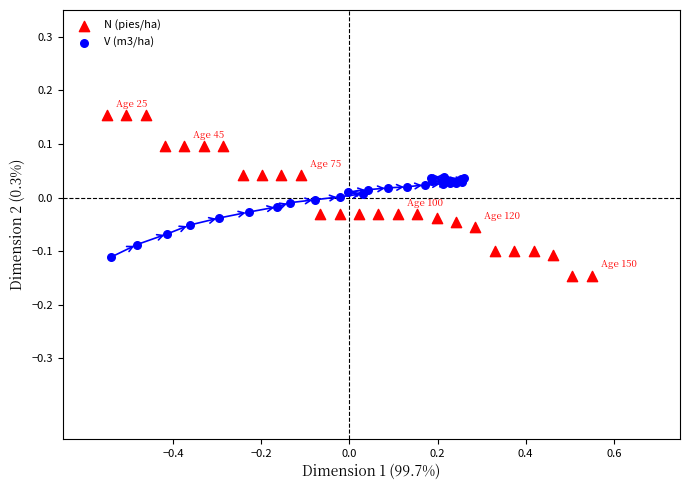

Which series reaches the minimum Y coordinate?

N (pies/ha)